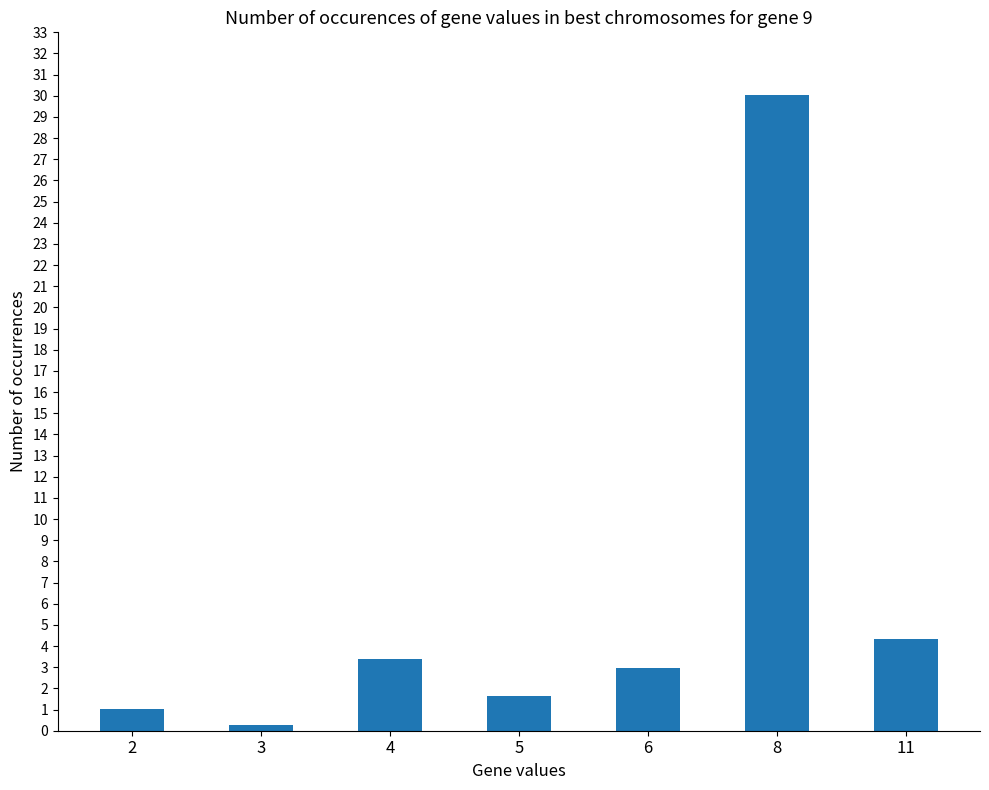

The chart shows a value of 44.1 at 8. True or false?

False